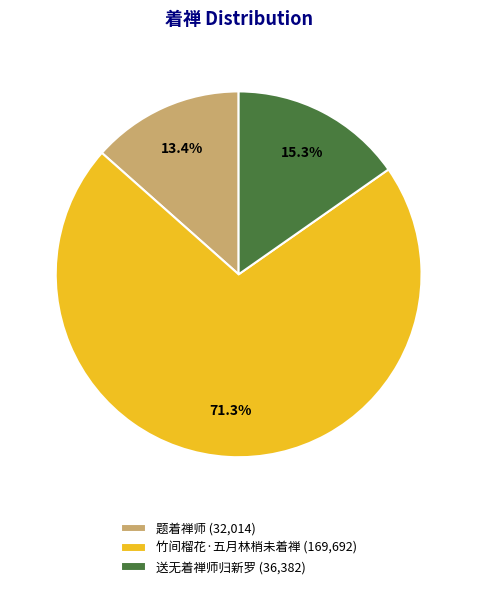

Which category has the smallest portion of the pie?

题着禅师